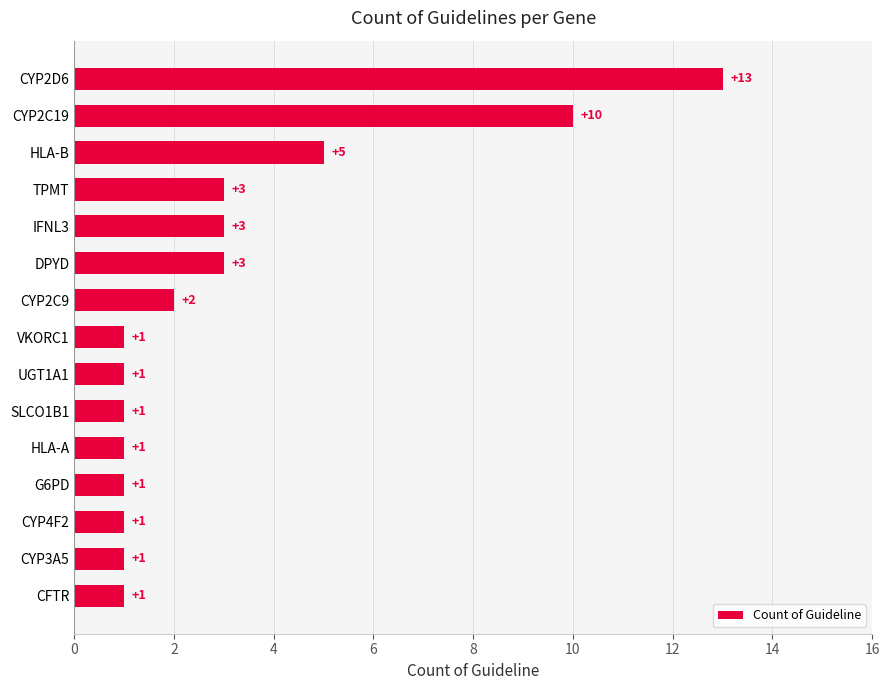

At which category does the chart reach its peak across all series?

CYP2D6